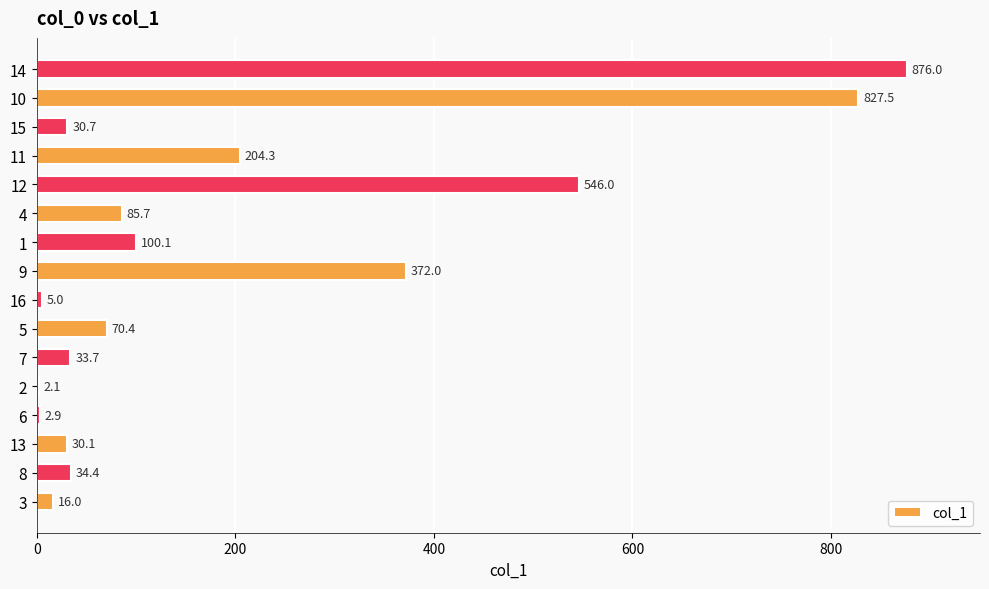

What is the maximum value shown in the chart?

876.0